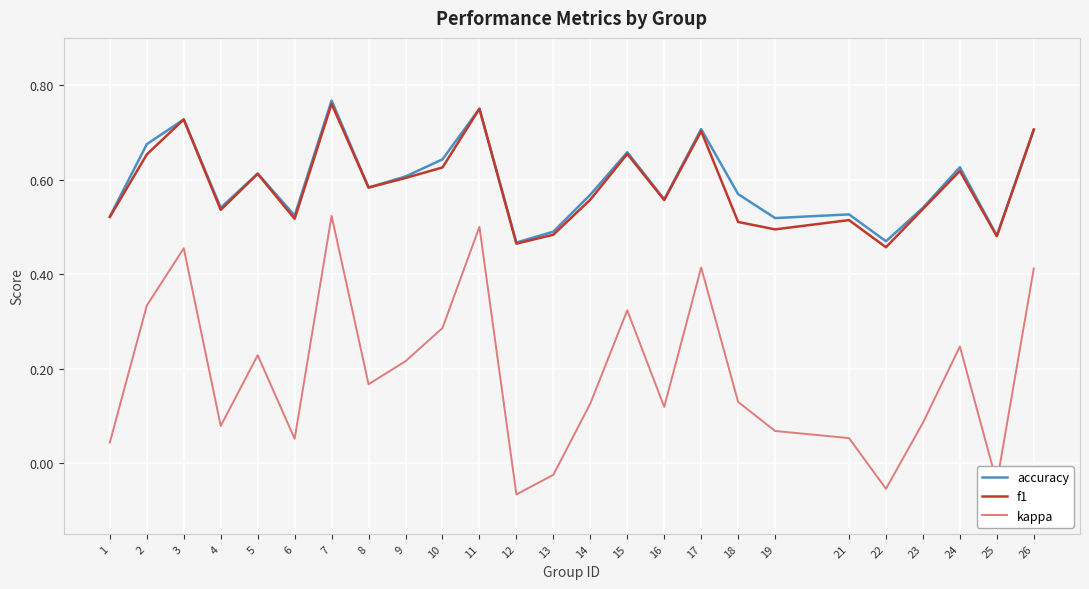

What is the total value across all series at 7?

2.1